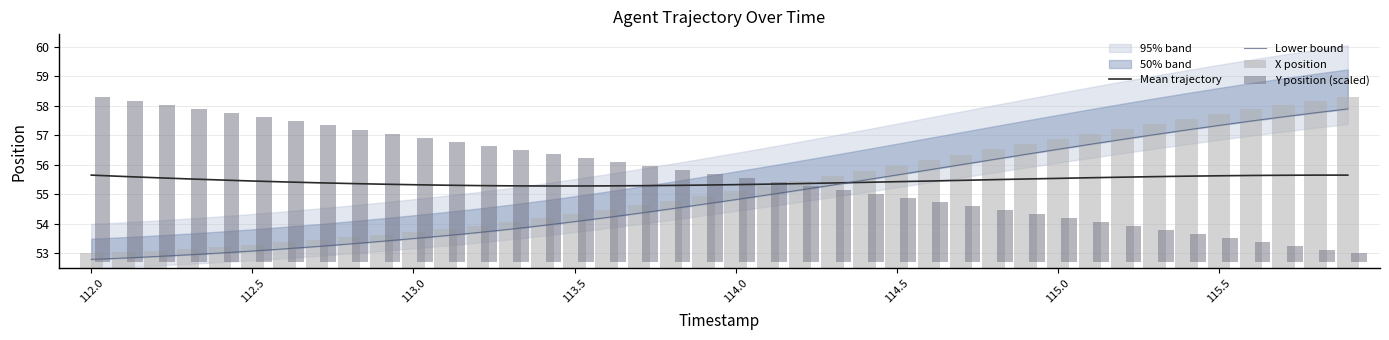

How many values in the Lower bound series exceed 54?

25